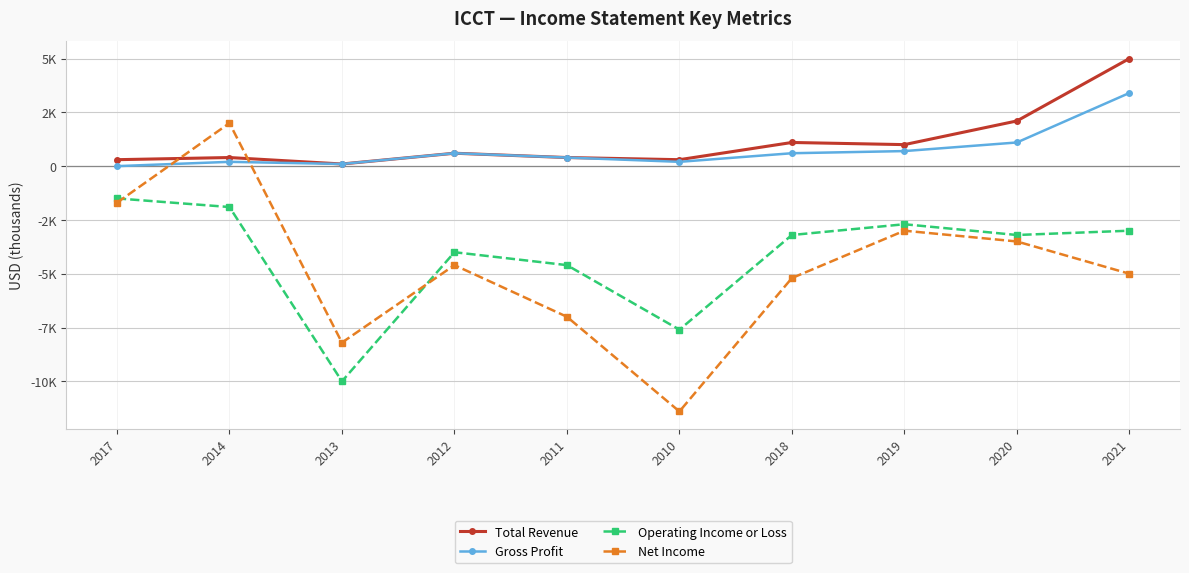

Reading left to right, transcribe all the data shown in this chart.

Total Revenue: 2017=300	2014=400	2013=100	2012=600	2011=400	2010=300	2018=1100	2019=1000	2020=2100	2021=5000
Gross Profit: 2017=0	2014=200	2013=100	2012=600	2011=400	2010=200	2018=600	2019=700	2020=1100	2021=3400
Operating Income or Loss: 2017=-1500	2014=-1900	2013=-10000	2012=-4000	2011=-4600	2010=-7600	2018=-3200	2019=-2700	2020=-3200	2021=-3000
Net Income: 2017=-1700	2014=2000	2013=-8200	2012=-4600	2011=-7000	2010=-11400	2018=-5200	2019=-3000	2020=-3500	2021=-5000